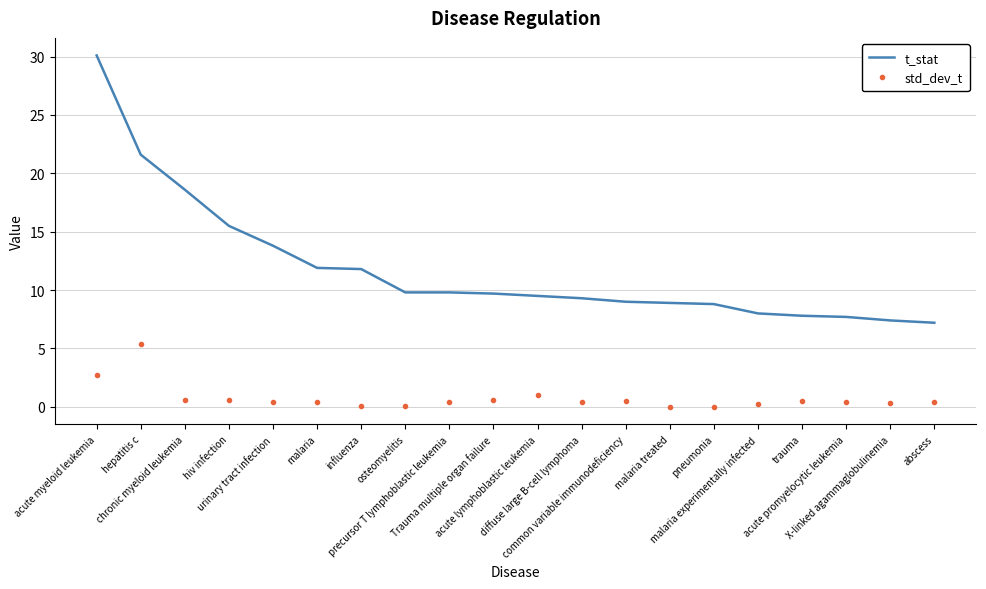

True or false: t_stat and std_dev_t cross at least once.

False